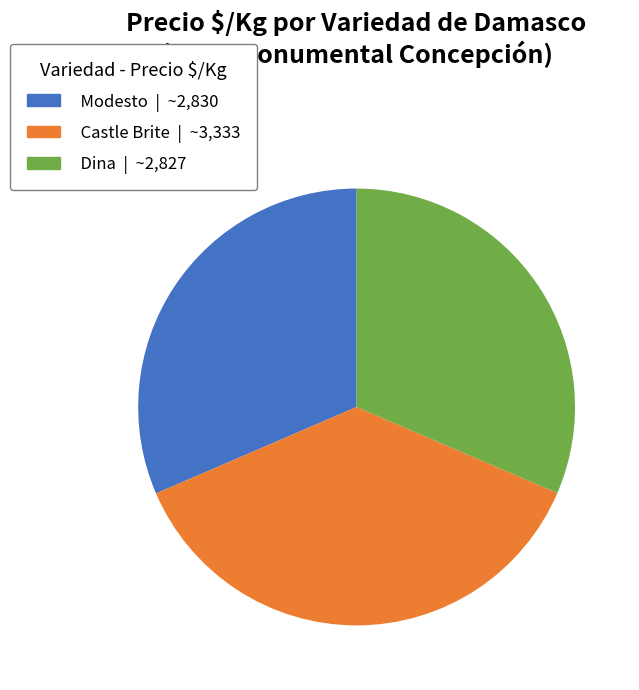

Do Castle Brite and Modesto together represent more than half of the pie?

Yes